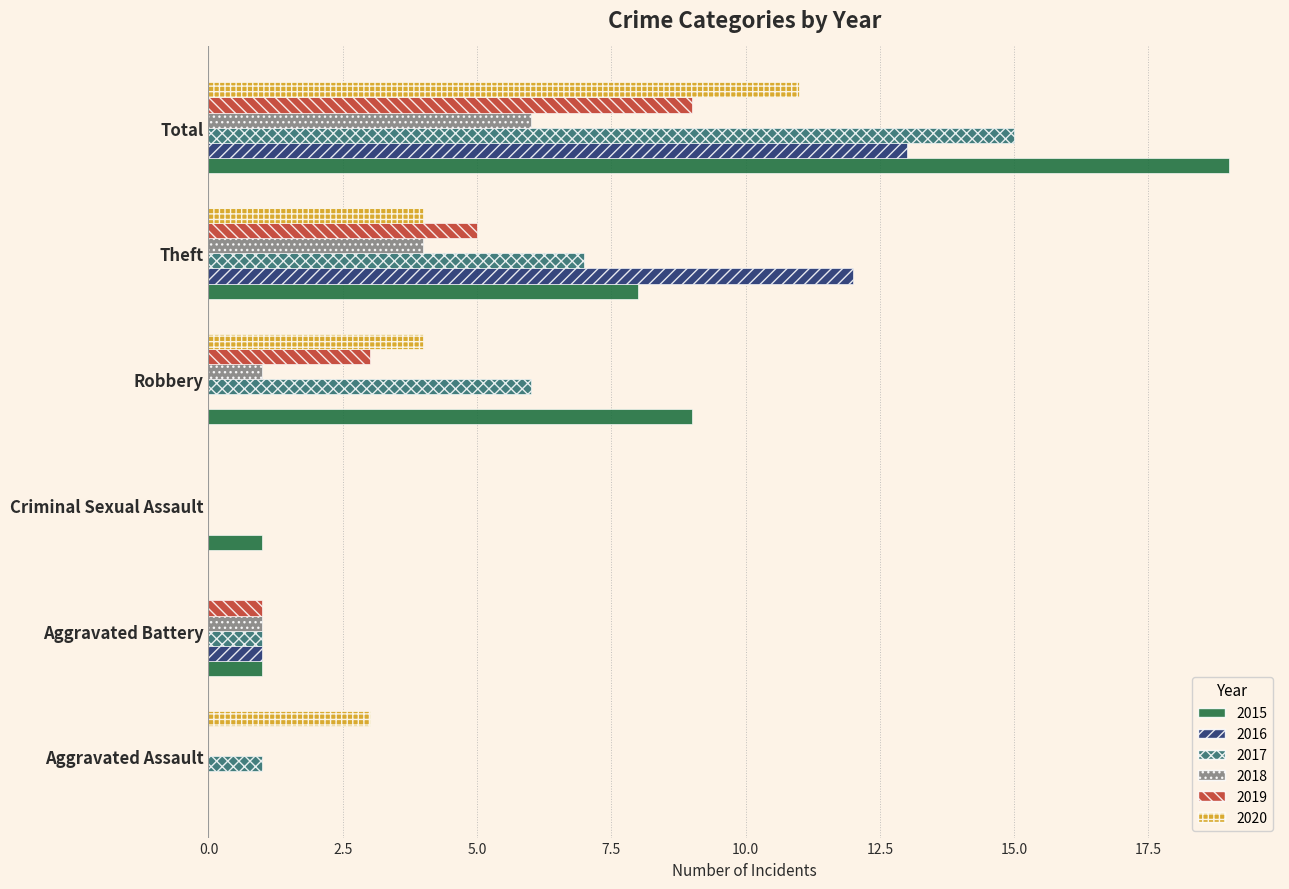

Which series changed the most between Aggravated Assault and Robbery?

2015